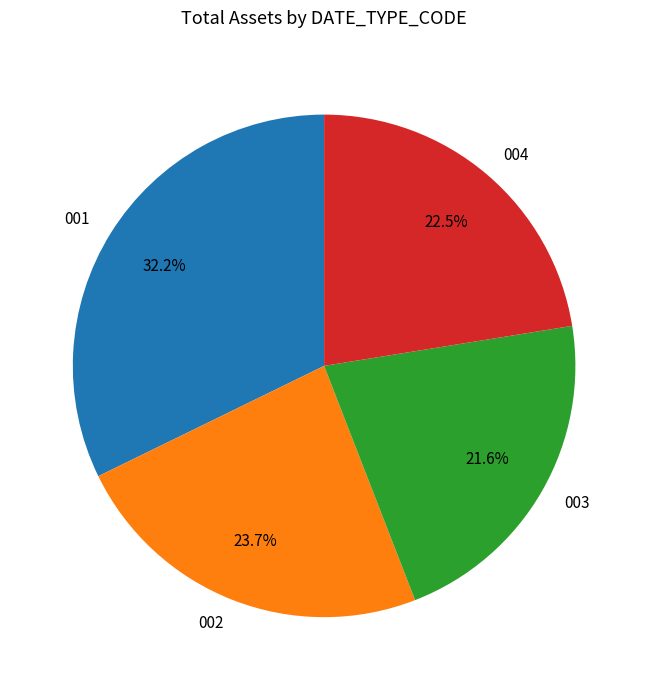

What percentage is NOT represented by 003?

78.4%